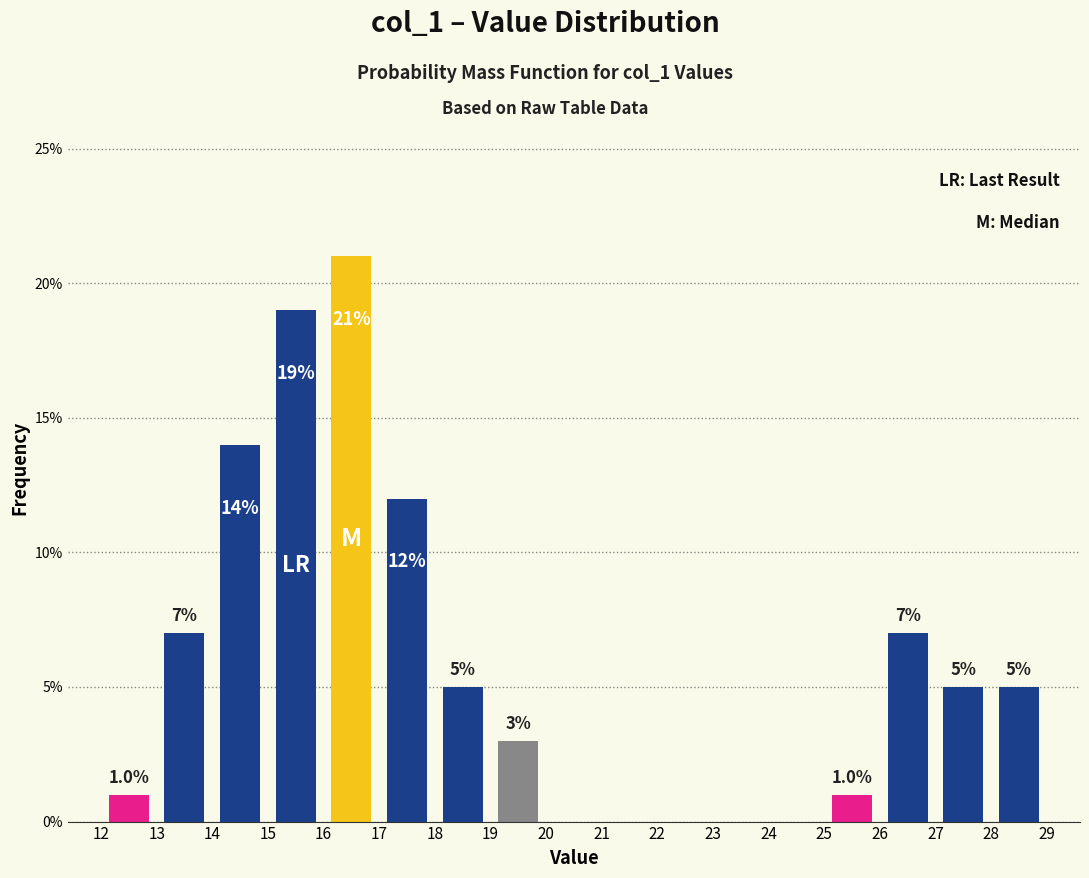

Which range on the x-axis has the tallest bar?

16 to 17